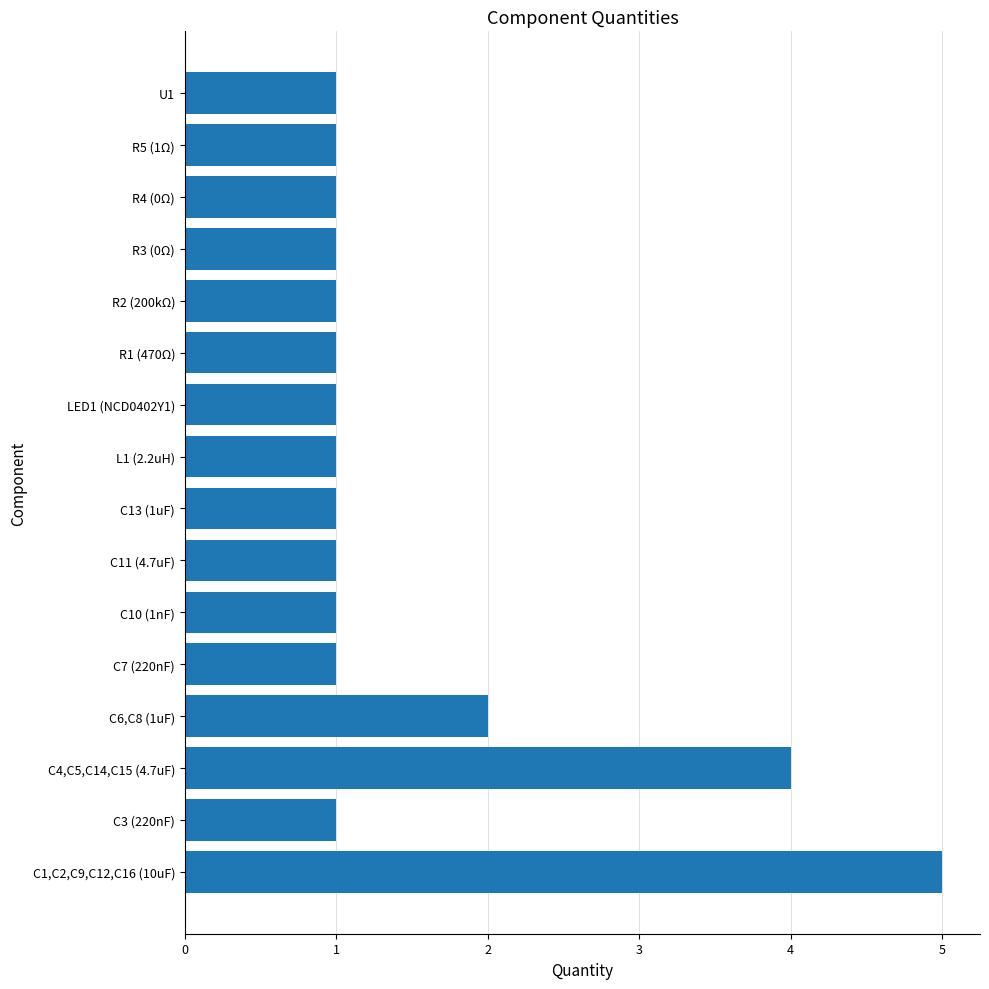

The value at C4,C5,C14,C15 (4.7uF) is 4. True or false?

True